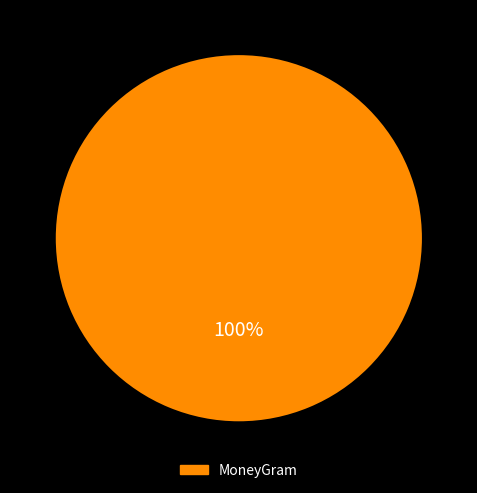

Is there a majority slice in this chart?

Yes